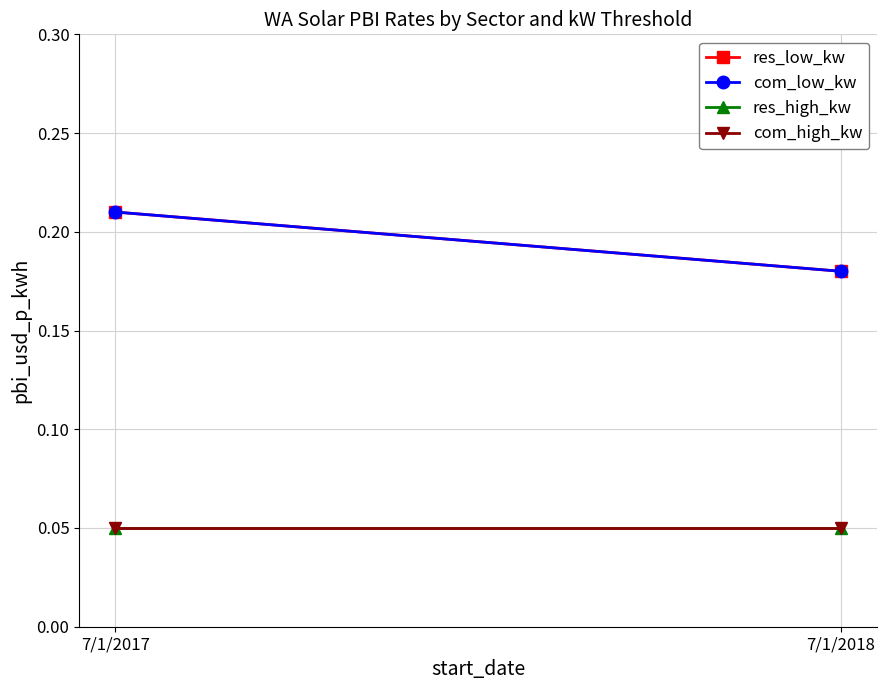

What is the average value of the res_high_kw series?

0.1